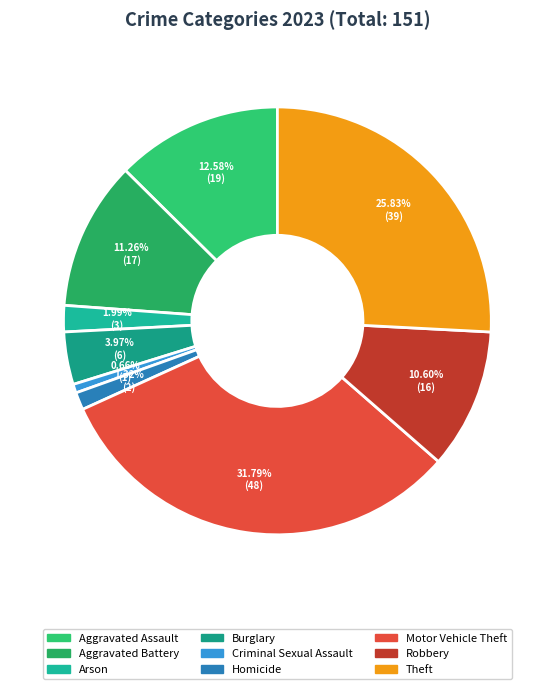

Combined, do Theft and Aggravated Battery account for over 50%?

No